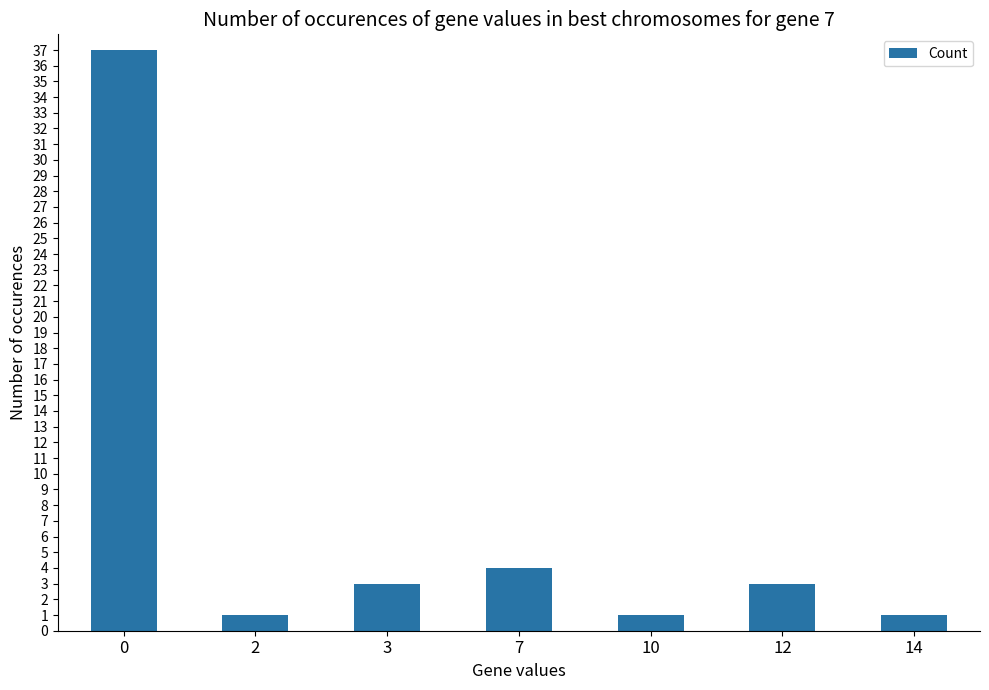

True or false: the data shows 1 at 10.

True